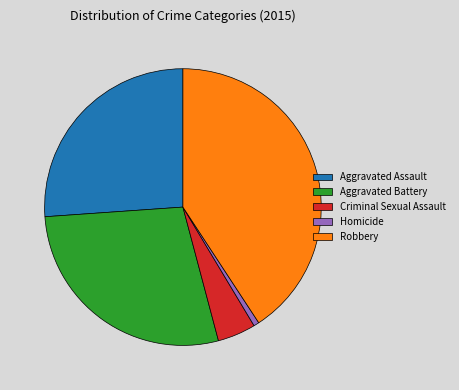

Does Aggravated Battery account for over 50% of the chart?

No